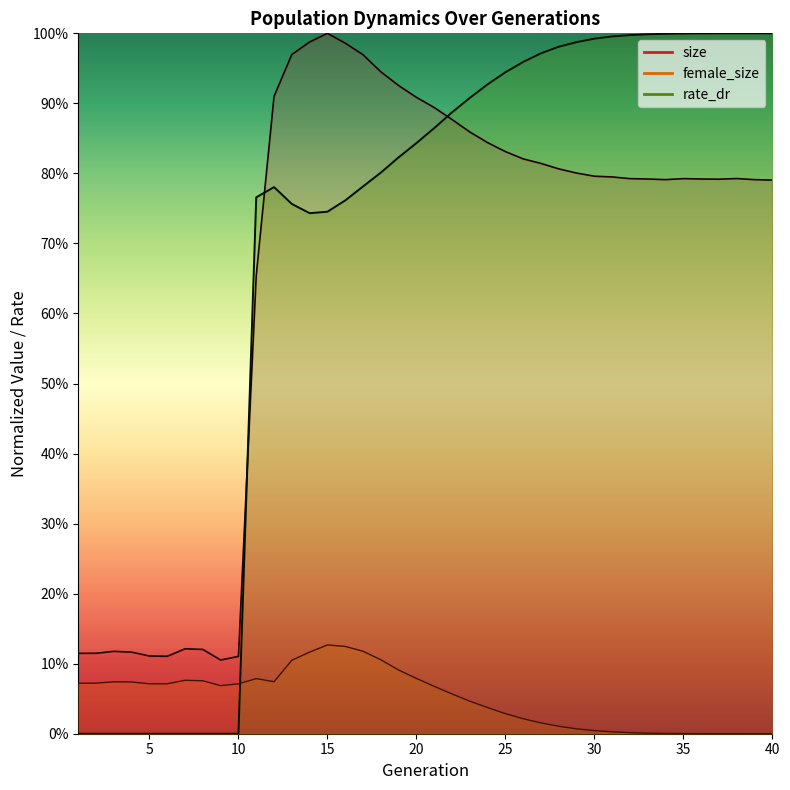

Which series has the largest total across all categories?

rate_dr